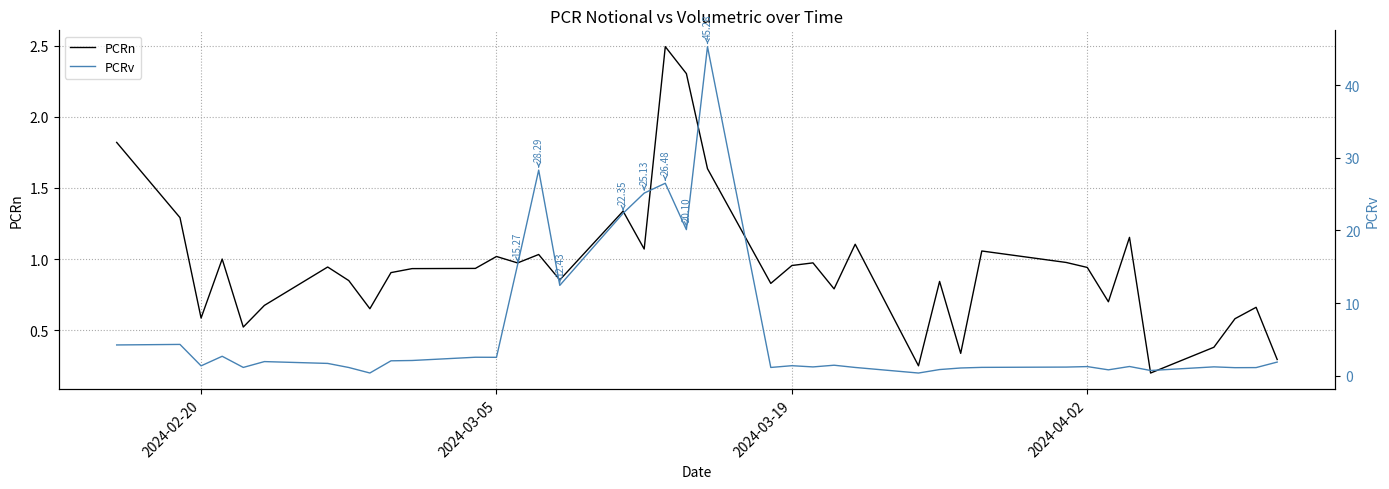

Reading right to left, what are all the values shown in this chart?

PCRn: 0.3	0.7	0.6	0.4	0.2	1.2	0.7	0.9	1.0	1.1	0.3	0.8	0.2	1.1	0.8	1.0	1.0	0.8	1.6	2.3	2.5	1.1	1.3	0.9	1.0	1.0	1.0	0.9	0.9	0.9	0.7	0.8	0.9	0.7	0.5	1.0	0.6	1.3	1.8
PCRv: 1.9	1.1	1.1	1.2	0.7	1.3	0.8	1.3	1.2	1.2	1.1	0.9	0.4	1.1	1.4	1.2	1.4	1.1	45.3	20.1	26.5	25.1	22.4	12.4	28.3	15.3	2.5	2.5	2.1	2.1	0.4	1.1	1.7	1.9	1.1	2.7	1.4	4.3	4.2